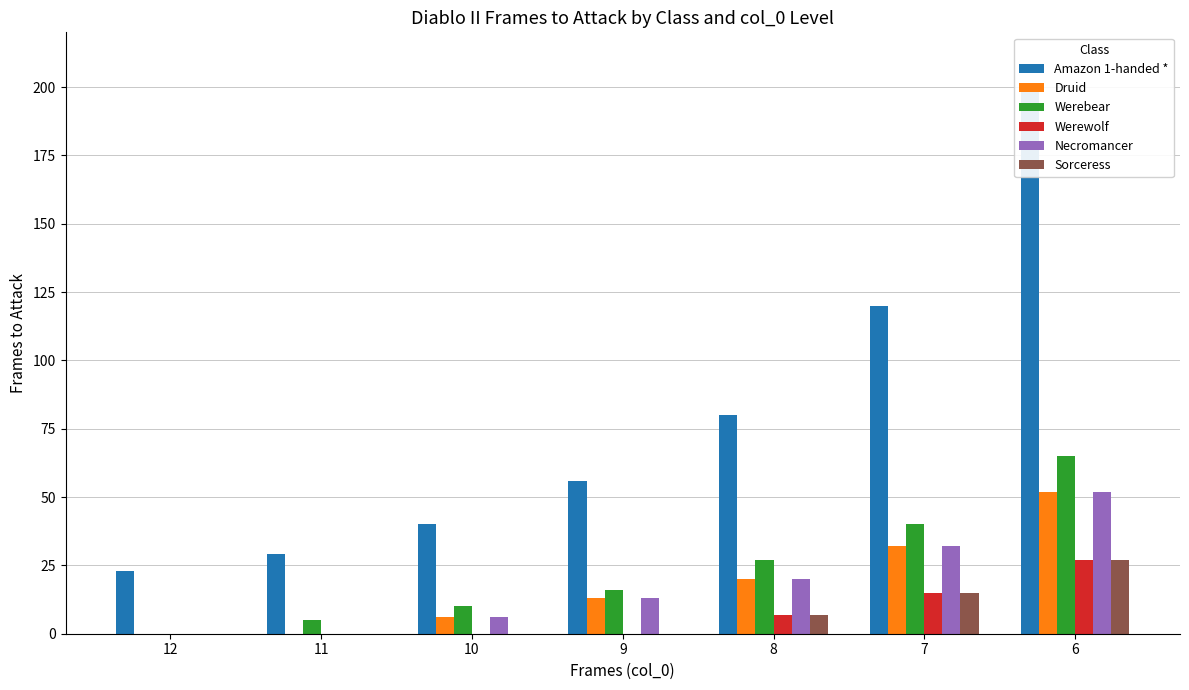

How many data points in Druid are less than 13?

3